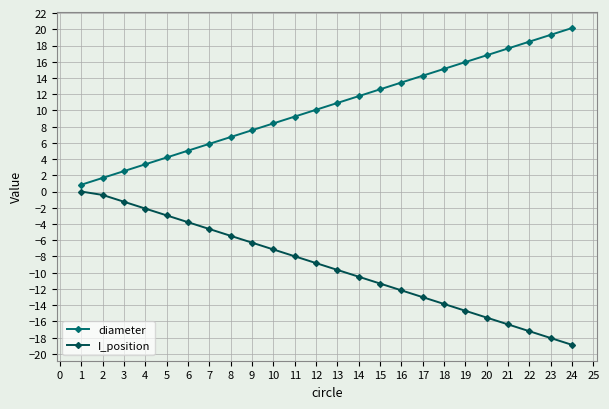

What is the value of the diameter point at the 5th from the left?

4.2